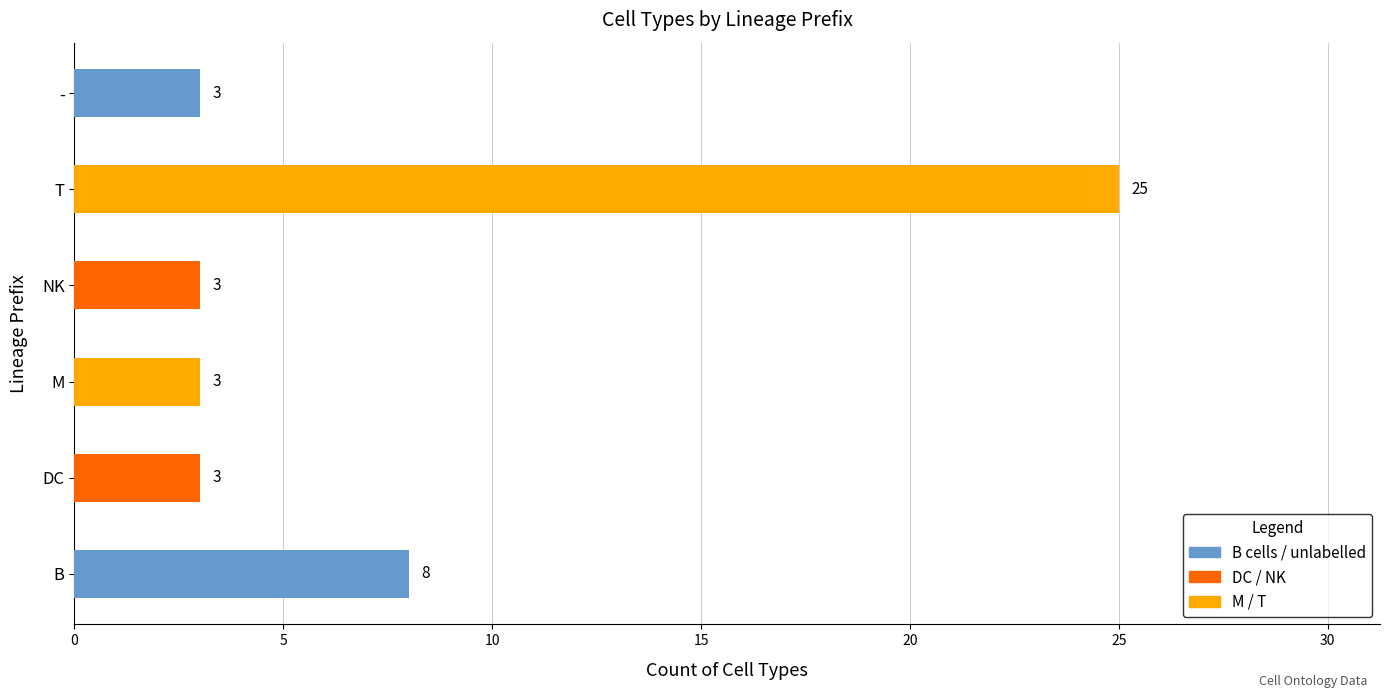

What is the change in value from B to DC?

-5